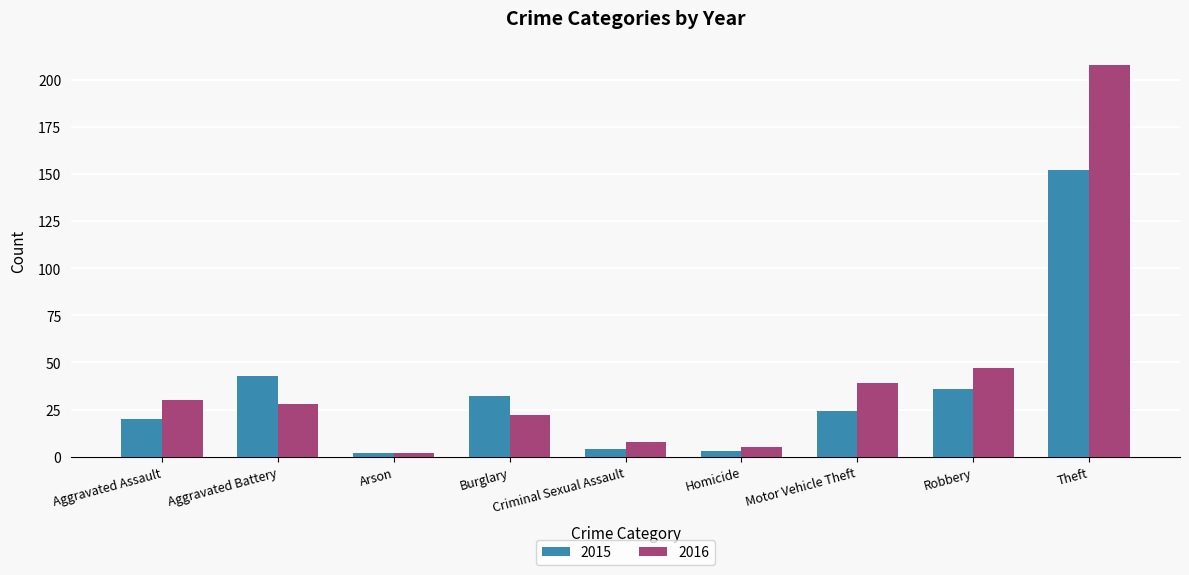

Rank the series at Aggravated Battery from lowest to highest value.

2016, 2015